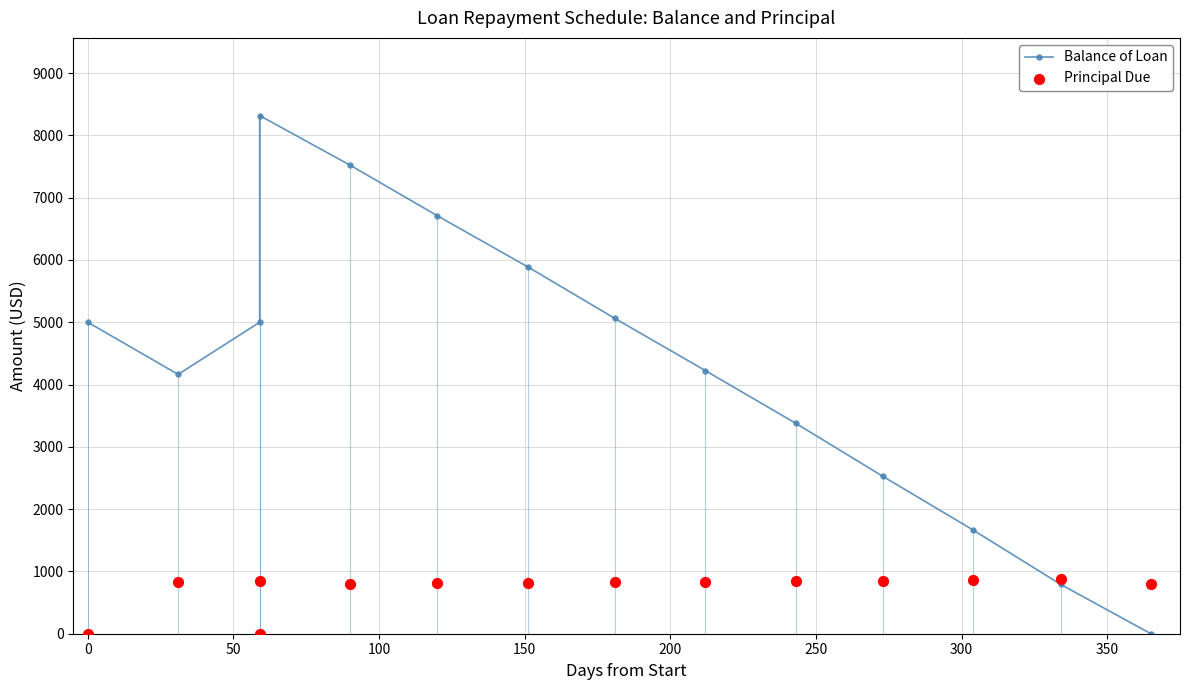

Which series reaches the minimum Y coordinate?

Balance of Loan